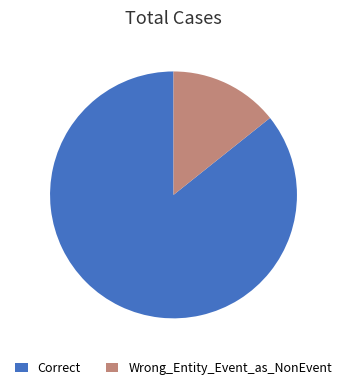

Which category has the smallest portion of the pie?

Wrong_Entity_Event_as_NonEvent